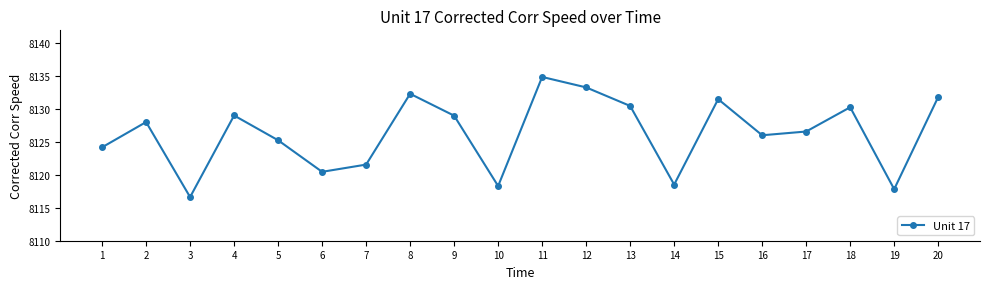

How many data points are above 8128?

10